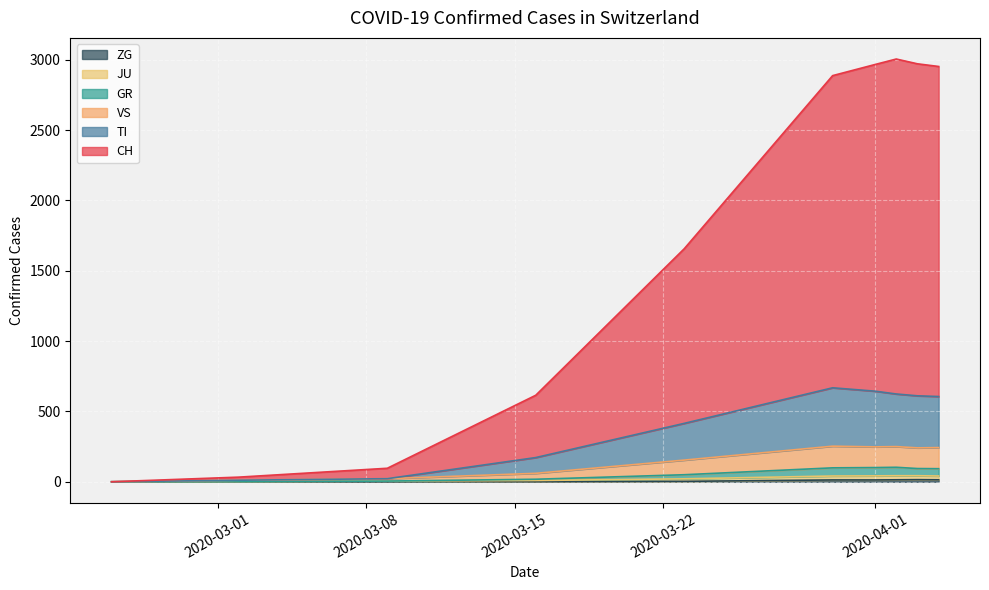

What is the maximum value for ZG?

17